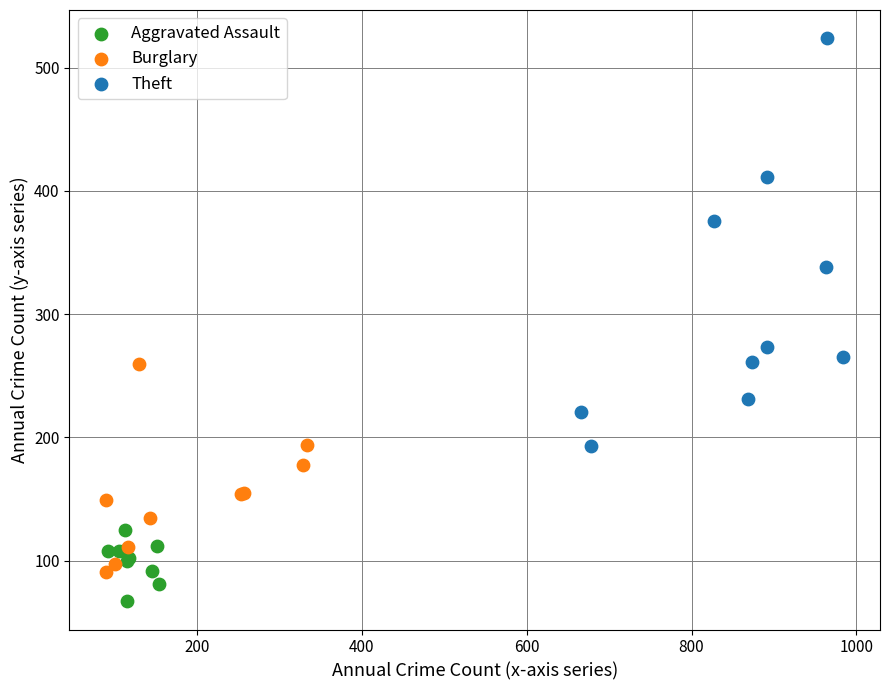

Which series contains the highest Y value?

Theft